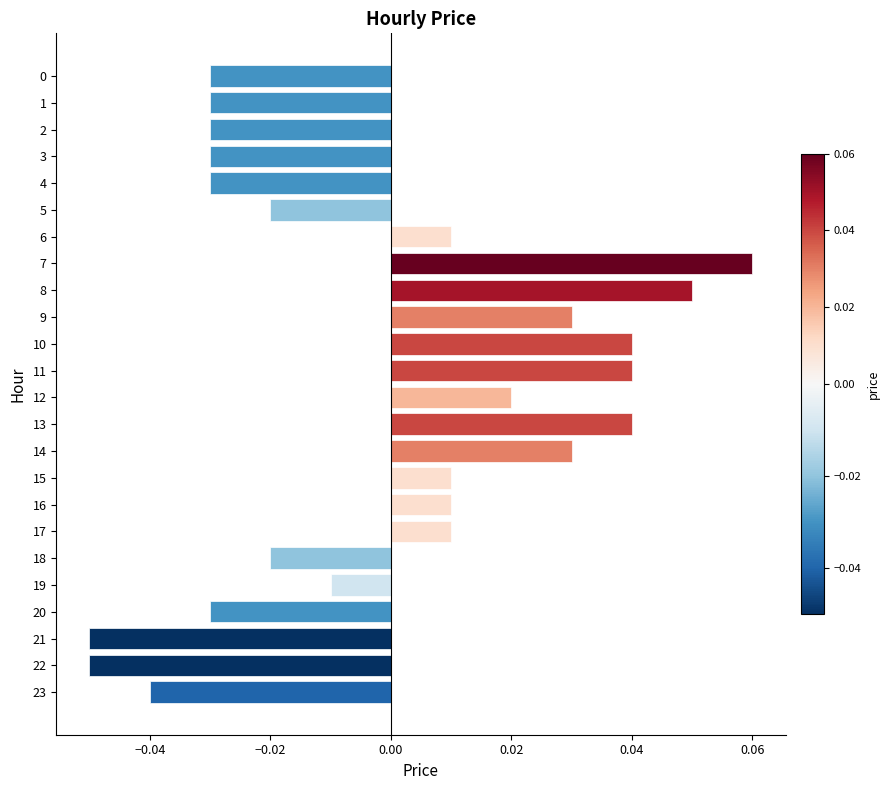

Between 22 and 4, which is larger?

4